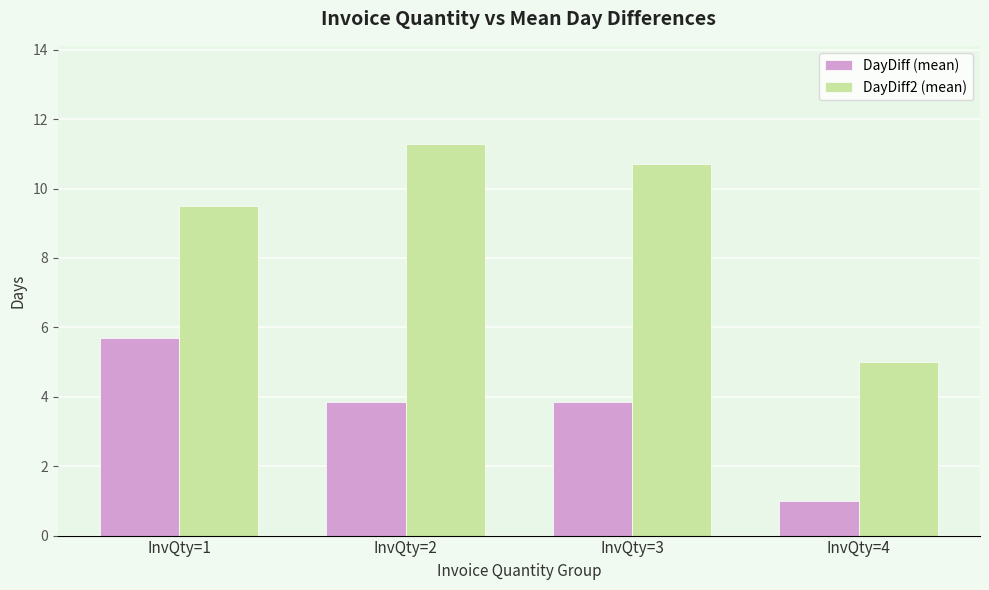

Does the chart contain stacked bars?

No